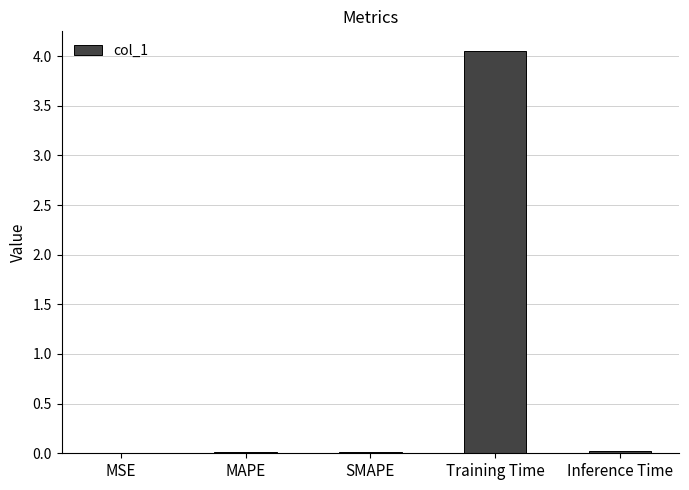

Which has a higher value, Training Time or SMAPE?

Training Time